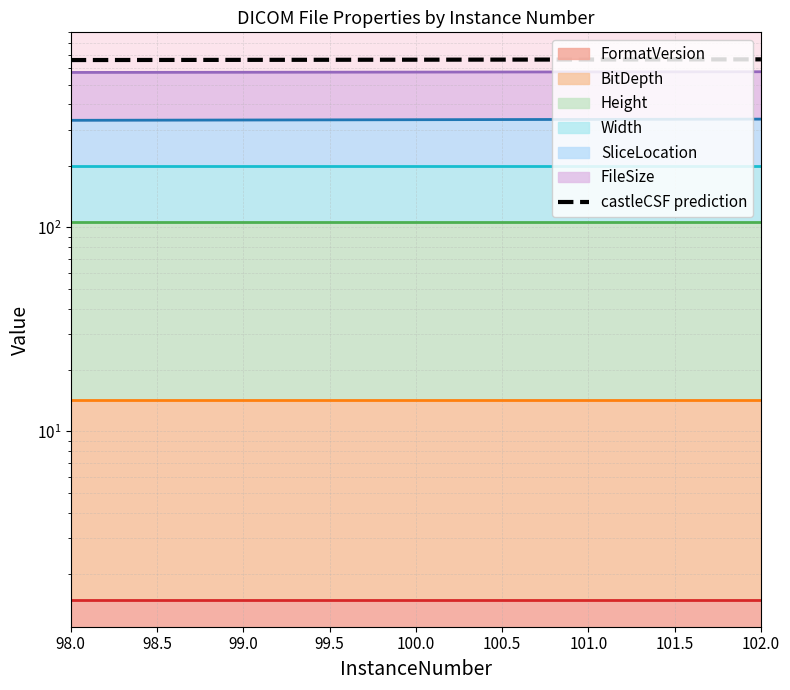

At which category does the chart reach its minimum across all series?

98.0